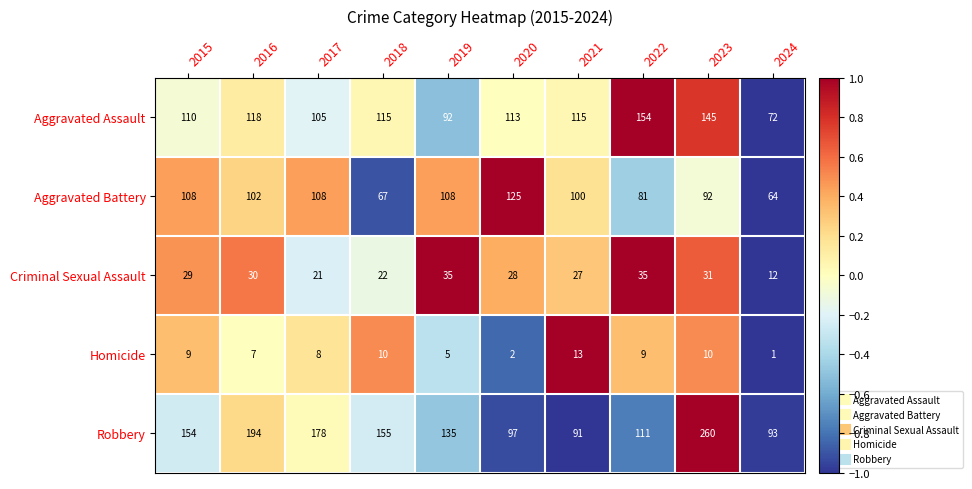

Is it true that Robbery equals 55 at 2015?

False